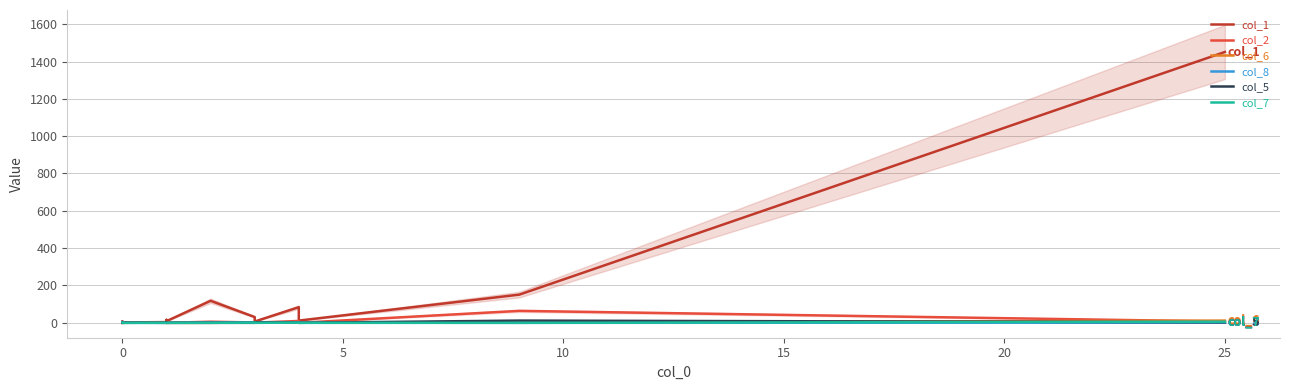

How many series are shown in this chart?

6